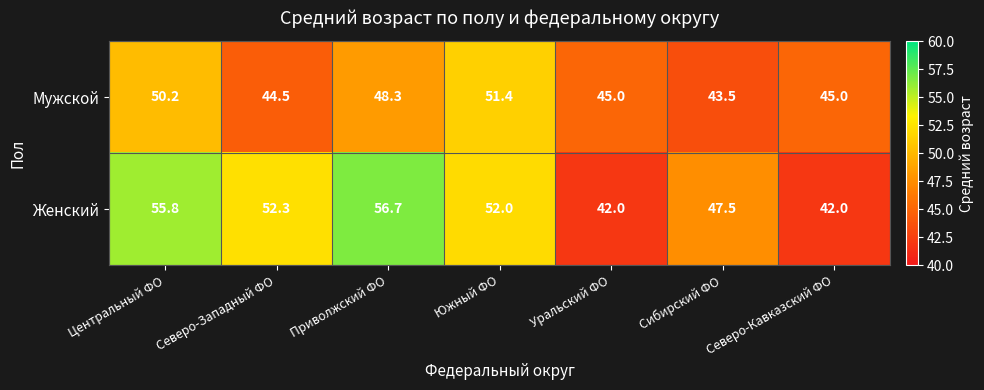

What is the difference between the highest and lowest values at Южный ФО?

0.6